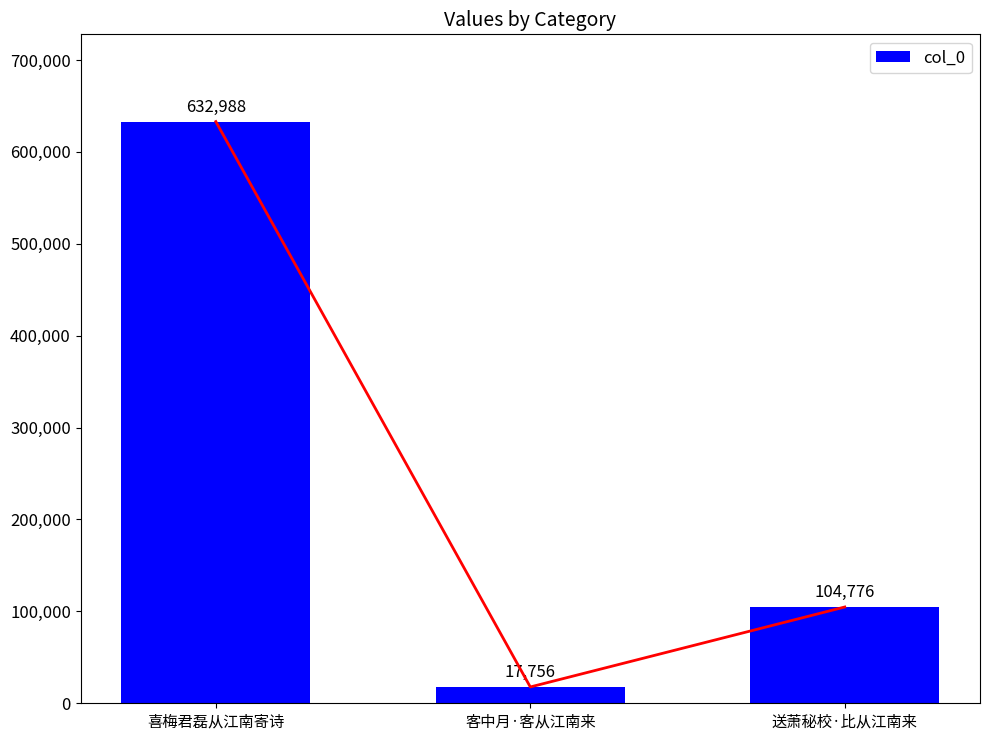

Read the value at 送萧秘校·比从江南来.

104776